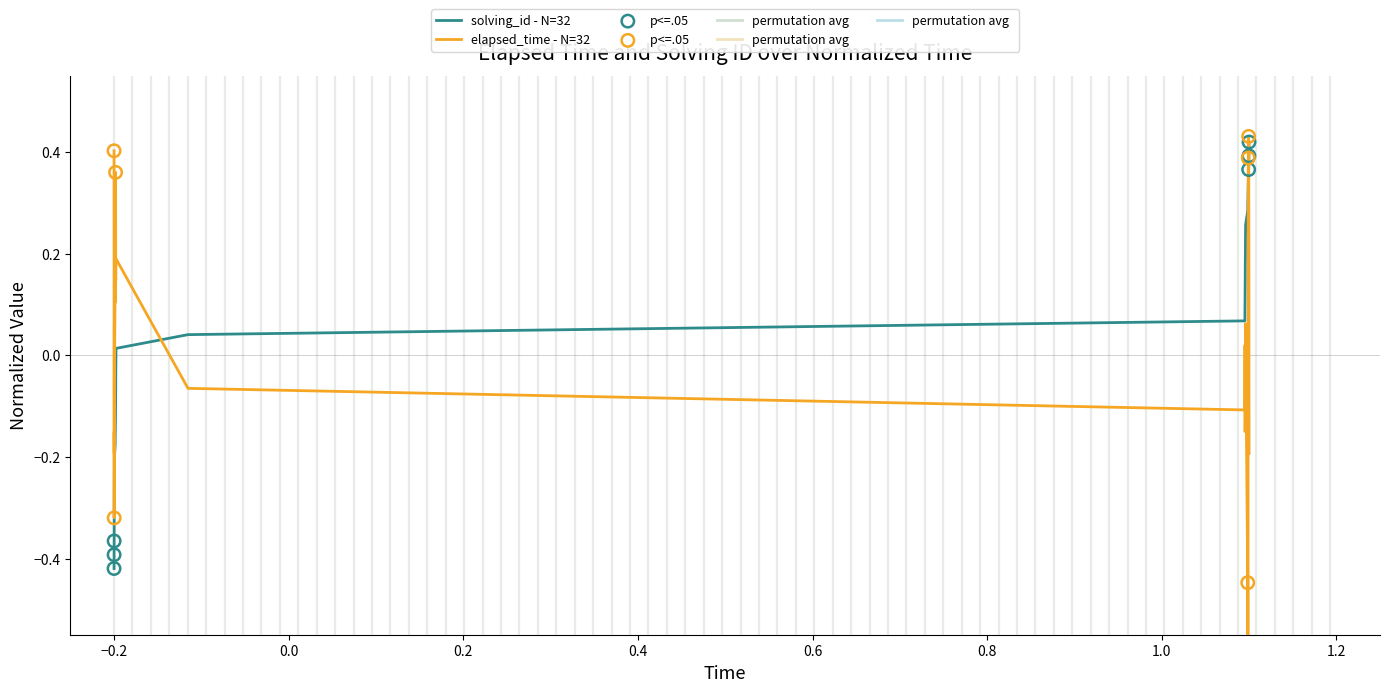

At how many categories does at least one series exceed 0?

26